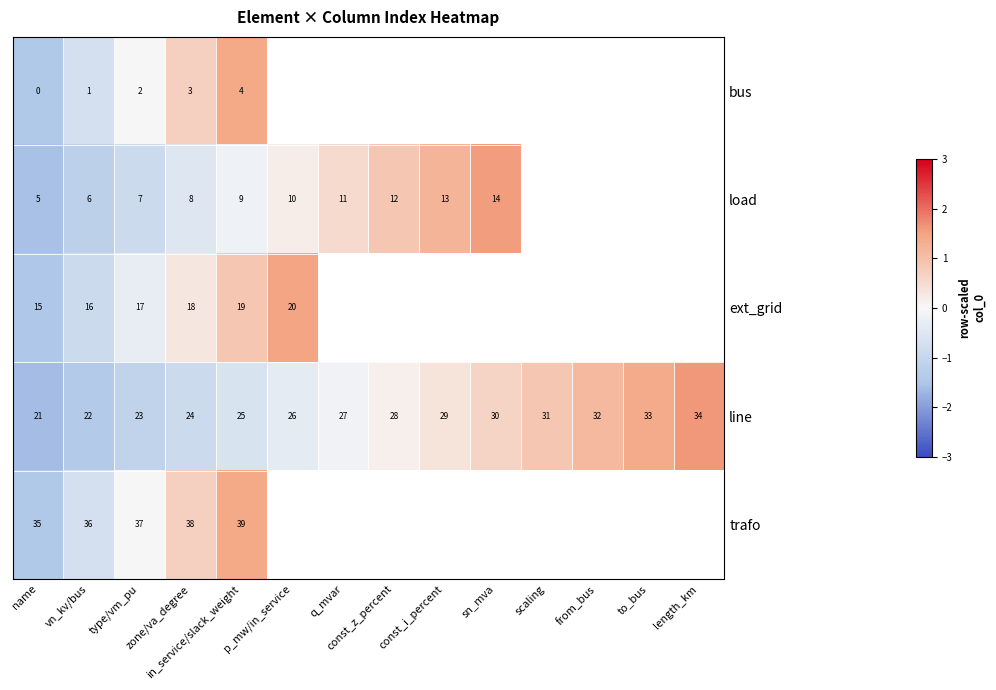

Which series has the largest range (max minus min)?

line